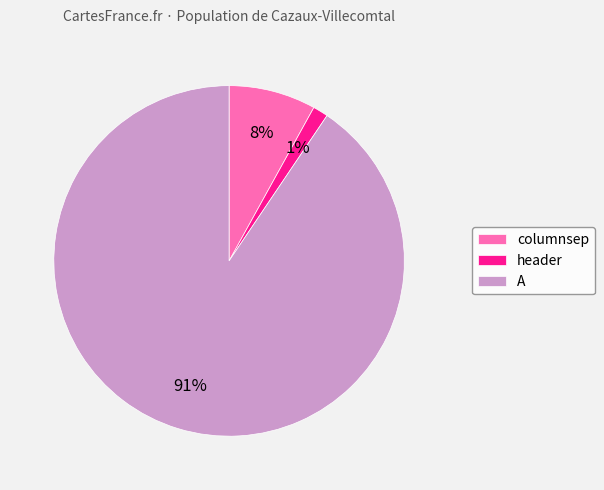

Is there a majority slice in this chart?

Yes